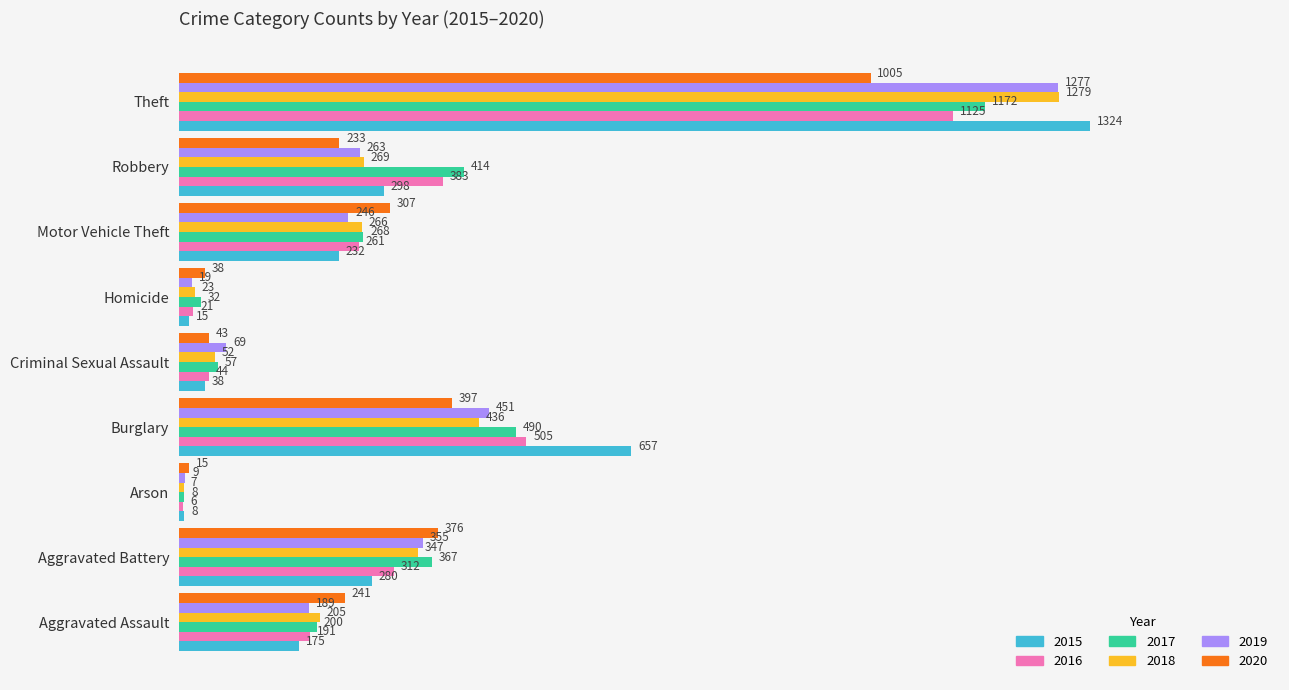

Where is 2018 nearest to the value 643?

Burglary